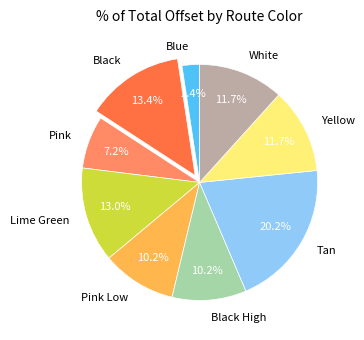

Is there any slice that represents more than half of the pie?

No